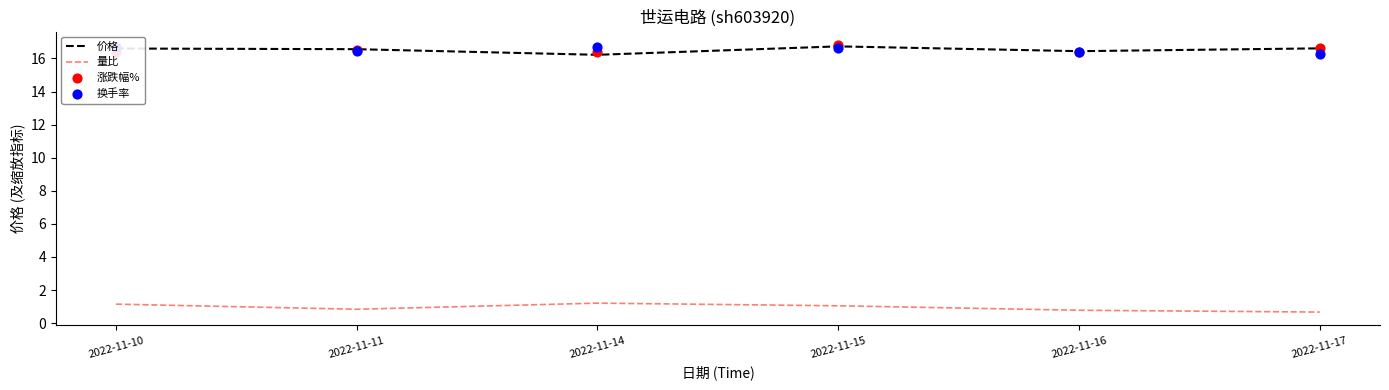

Which series has the largest total across all categories?

价格